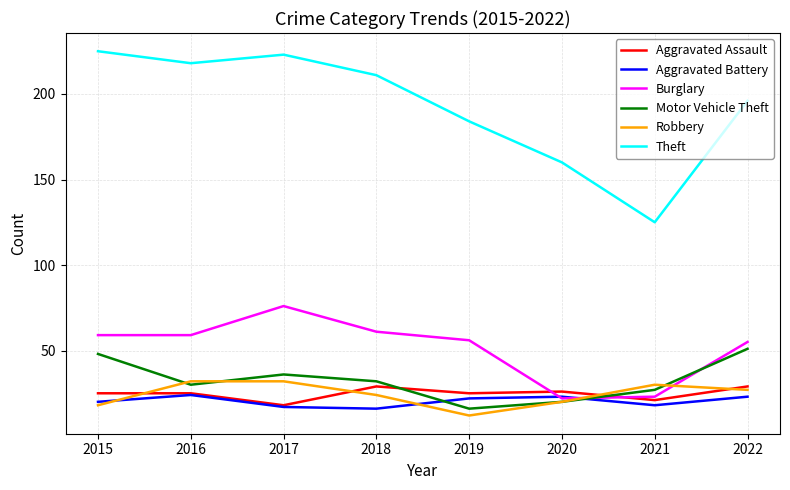

In Aggravated Assault, how many points are lower than both neighbors (excluding endpoints)?

3